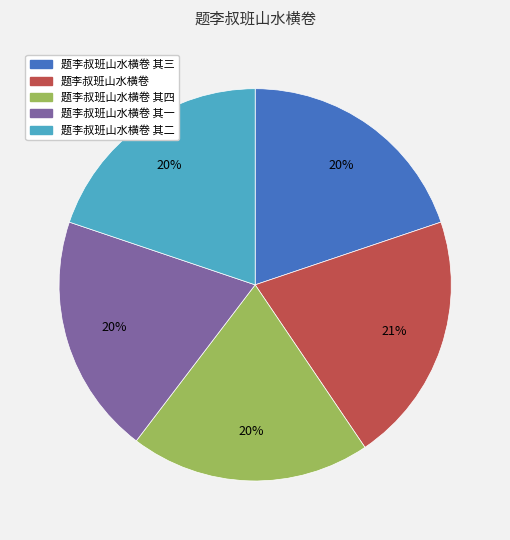

True or false: 题李叔班山水横卷 其三 accounts for 20% of the total.

True